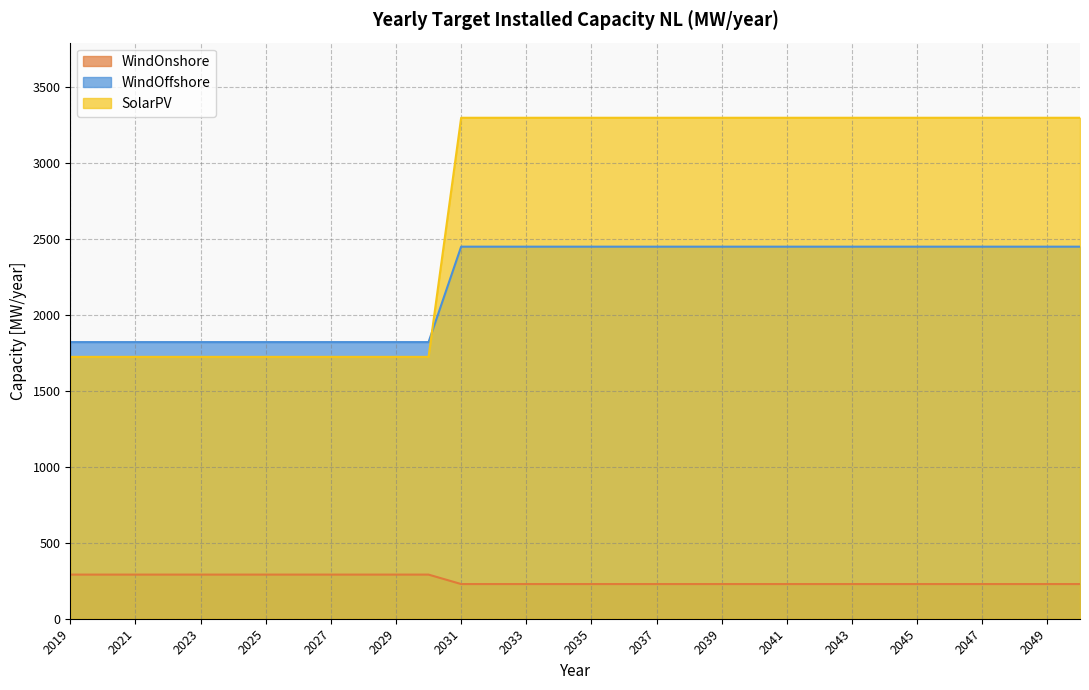

True or false: SolarPV and WindOffshore intersect in this chart.

True